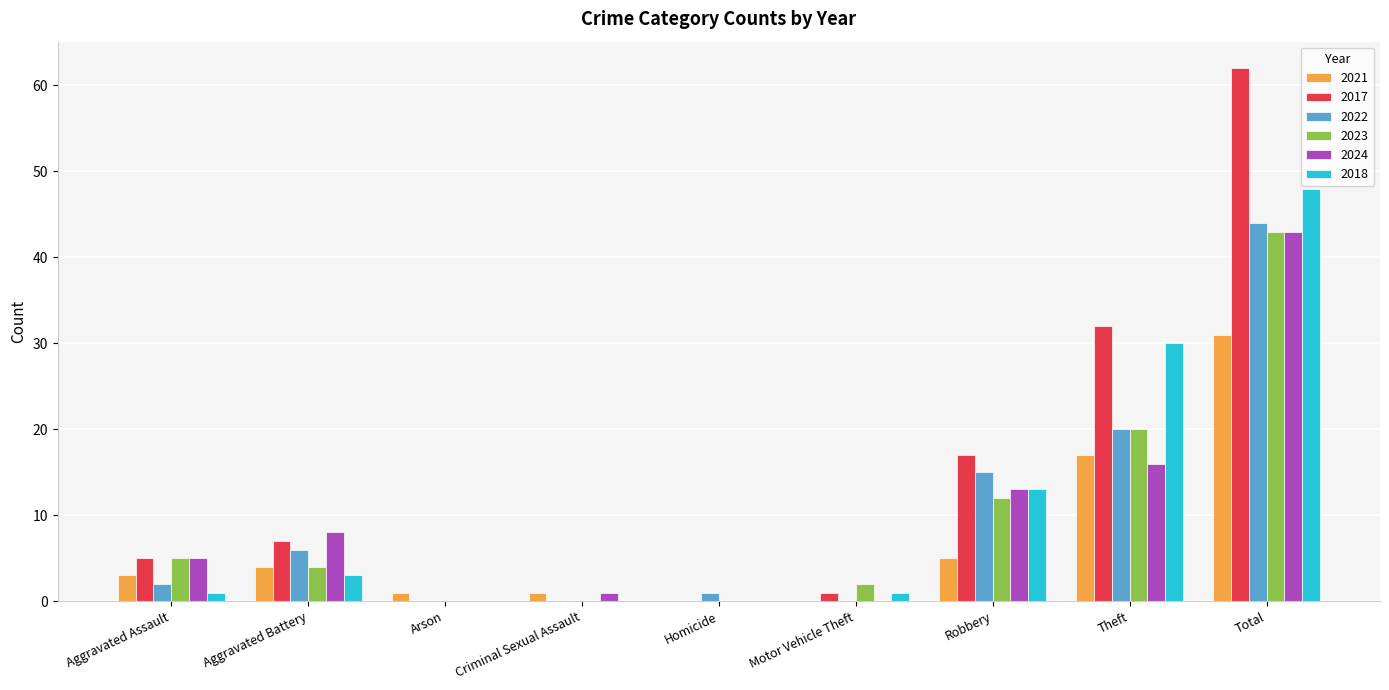

At which category does the chart reach its peak across all series?

Total